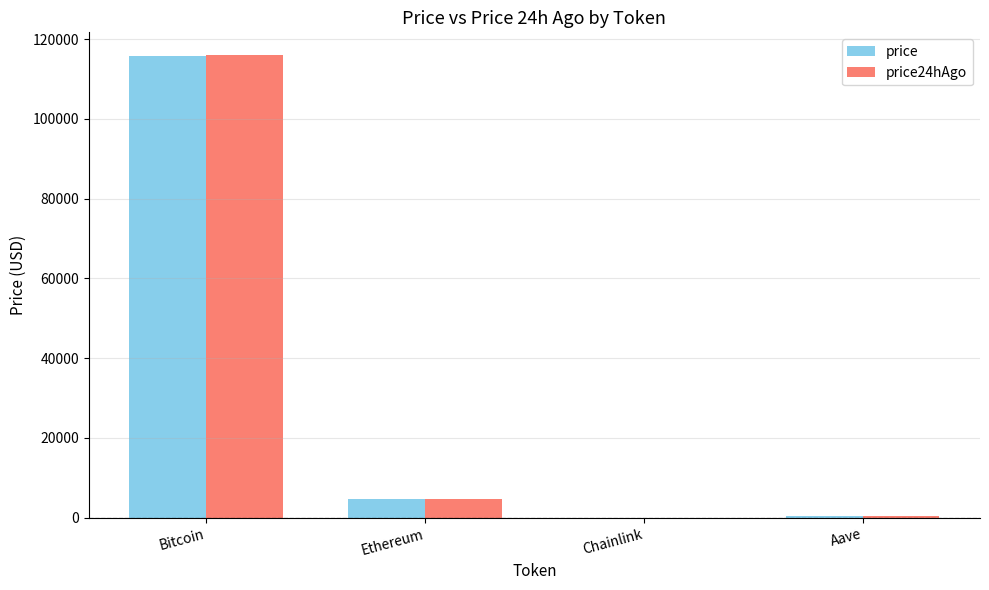

Which series changed the most between Ethereum and Aave?

price24hAgo